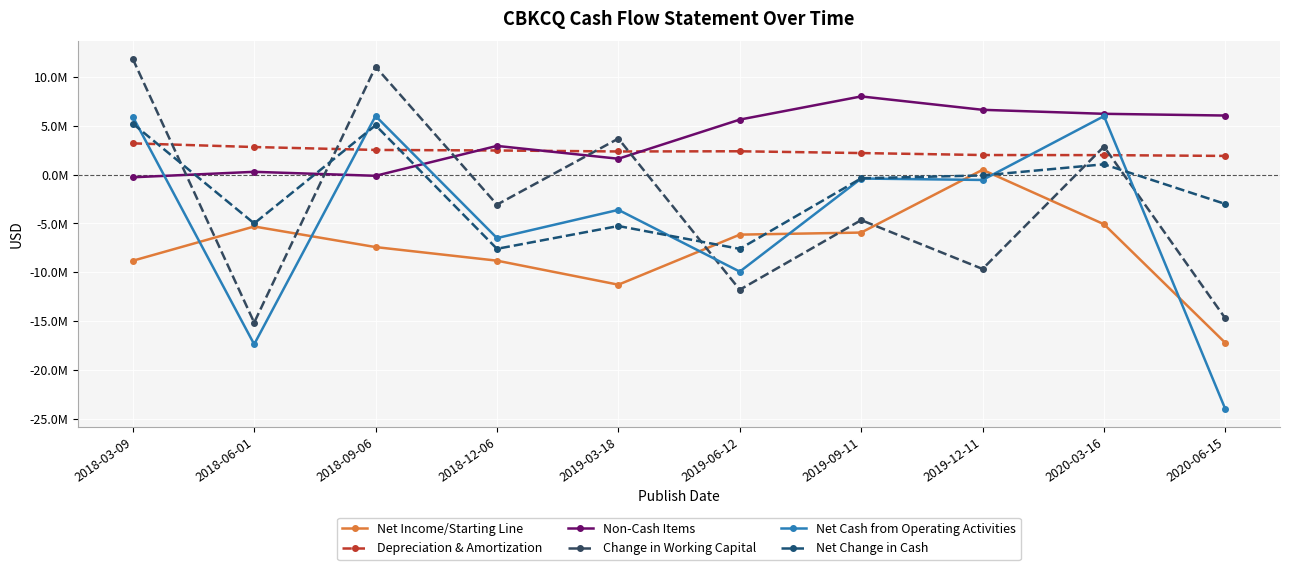

In Net Cash from Operating Activities, how many points are higher than both neighbors (excluding endpoints)?

4